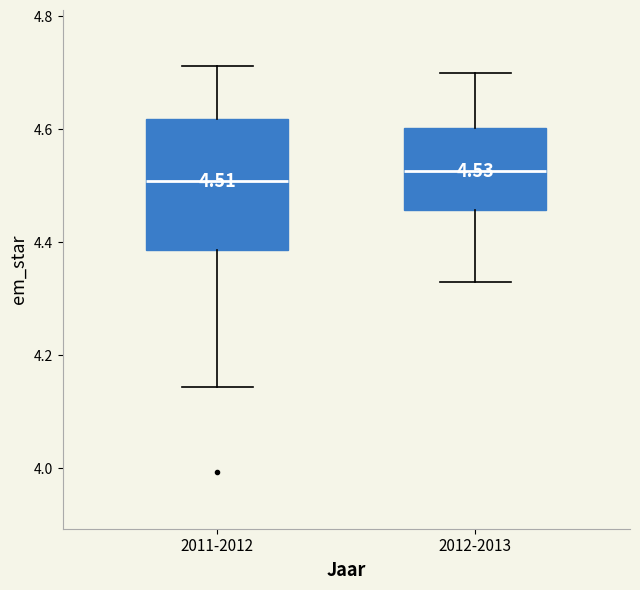

Comparing the boxes themselves (not the whiskers), which one is the tallest?

2011-2012